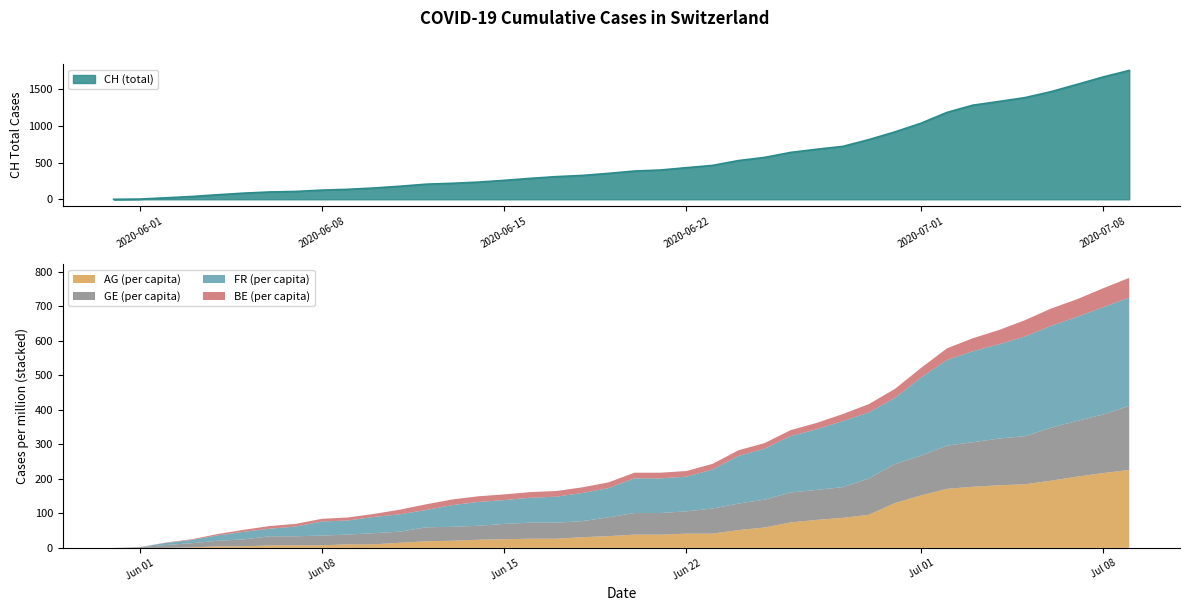

What position from the right is 2020-06-16?

24